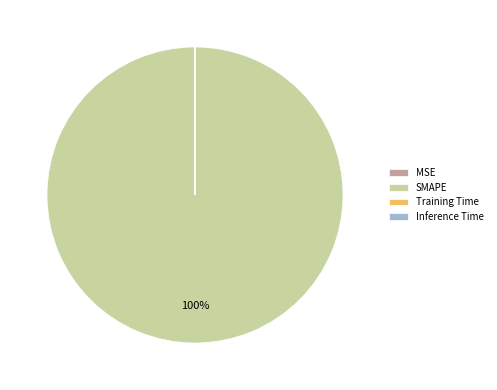

Does any single category account for the majority?

Yes